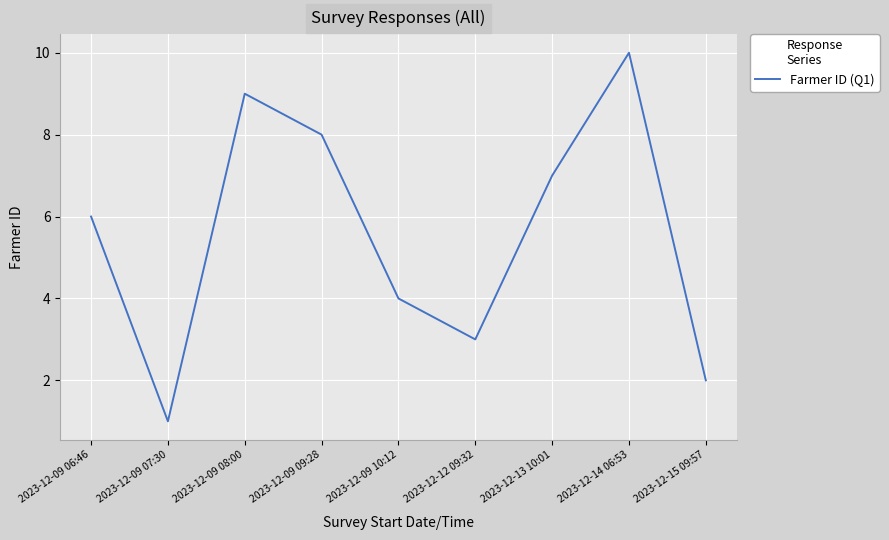

What is the difference between the maximum and second lowest values?

8